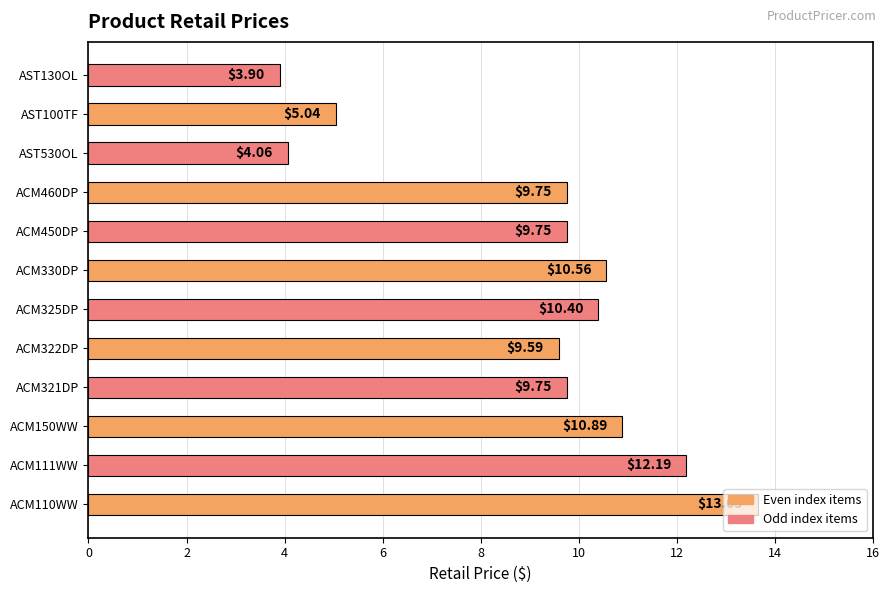

At which category does the chart reach its minimum across all series?

AST130OL